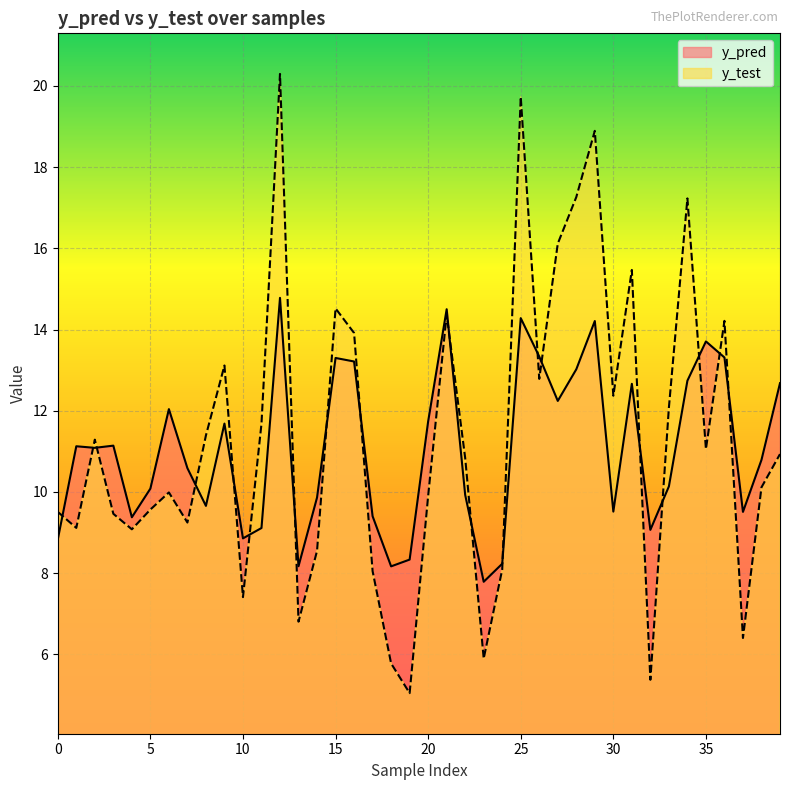

What is the average value of the y_pred series?

11.1